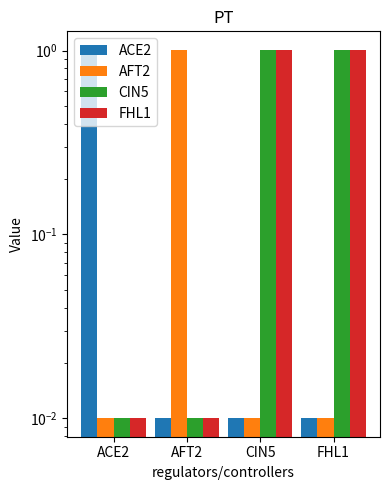

Is it true that CIN5 equals 1.4 at CIN5?

False